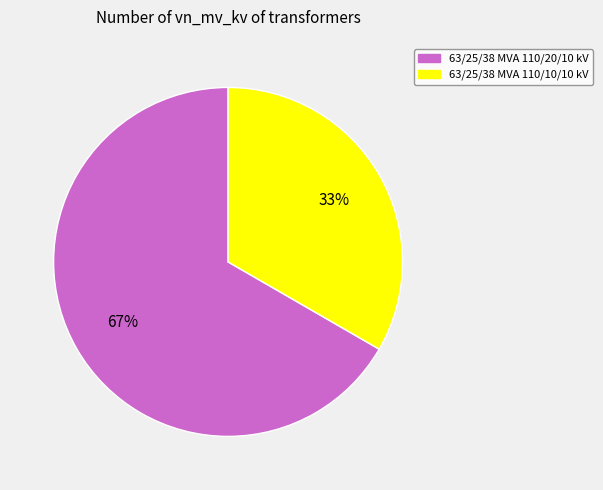

Is the sum of 63/25/38 MVA 110/20/10 kV and 63/25/38 MVA 110/10/10 kV greater than half?

Yes